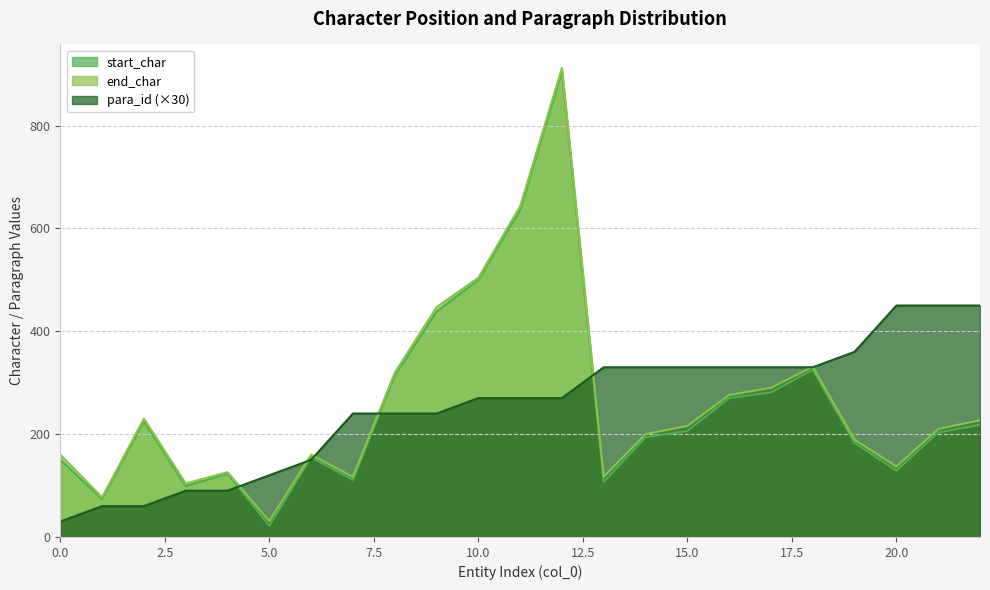

Reading left to right, transcribe all the data shown in this chart.

start_char: 150	74	225	99	123	22	155	111	314	438	500	636	906	107	194	206	270	281	325	183	129	203	218
end_char: 160	77	230	104	126	31	160	117	319	447	504	643	912	117	200	216	276	290	331	189	137	210	227
para_id: 30	60	60	90	90	120	150	240	240	240	270	270	270	330	330	330	330	330	330	360	450	450	450